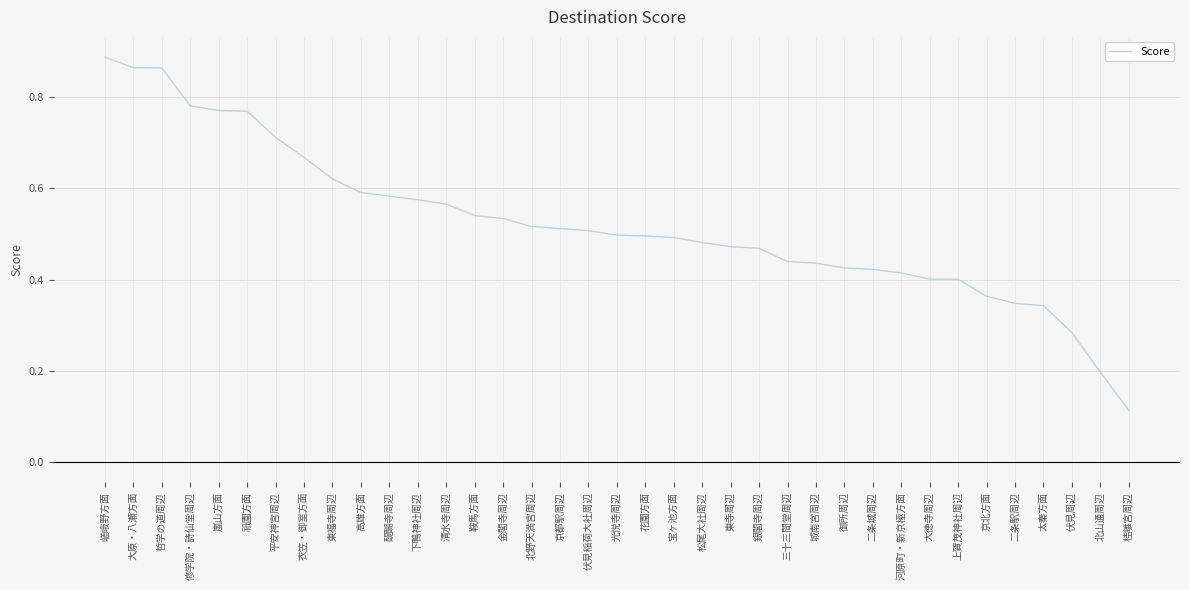

The value at 北山通周辺 is 0.2. True or false?

True